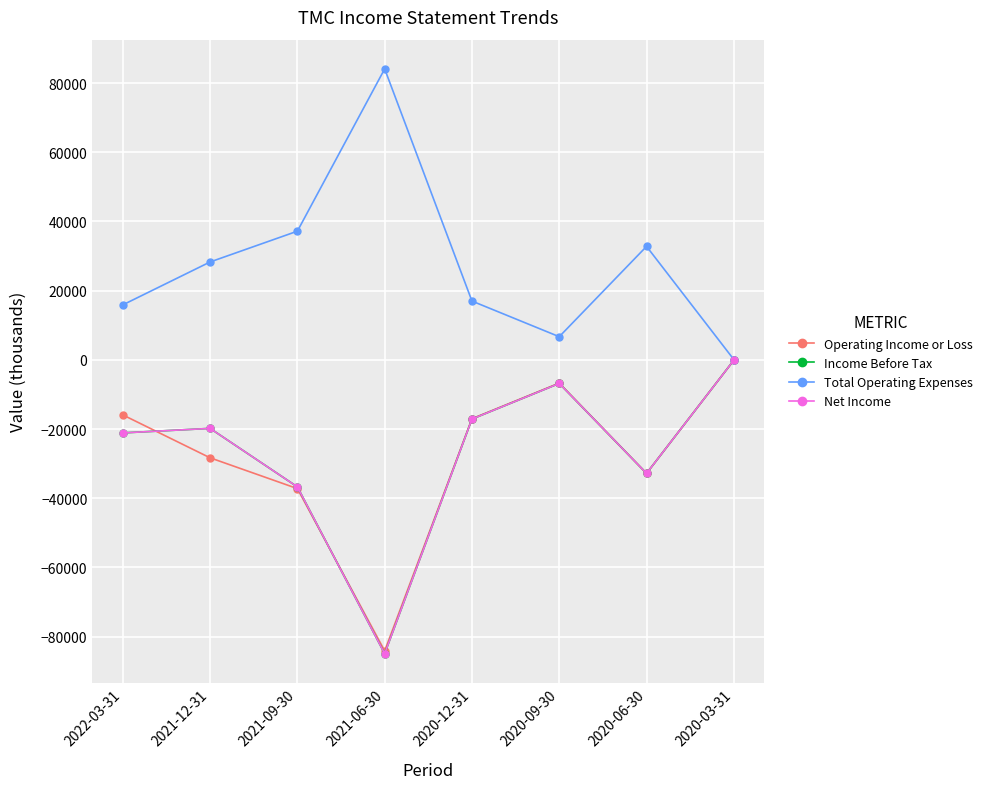

What is the sum of the Total Operating Expenses values at 2020-06-30 and 2020-09-30?

39500